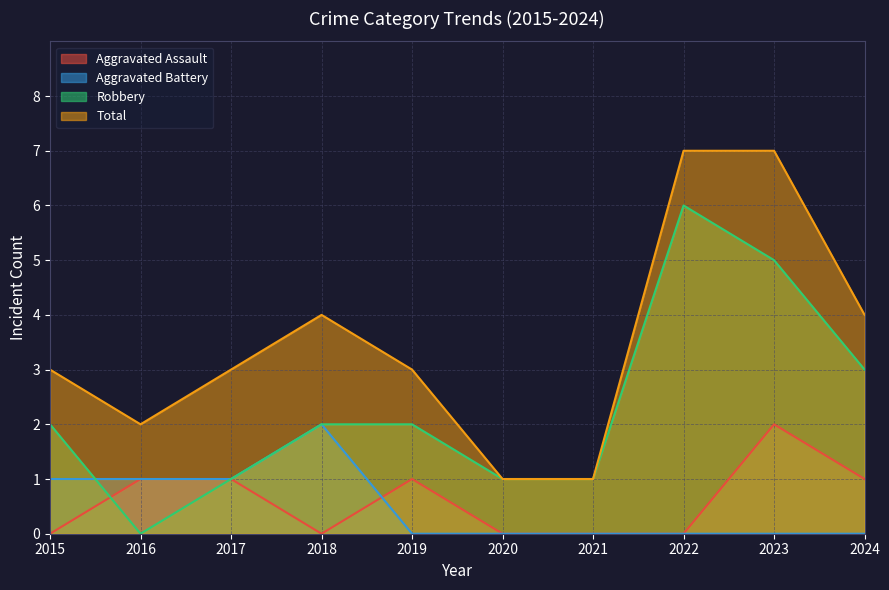

True or false: Aggravated Assault and Robbery intersect in this chart.

True